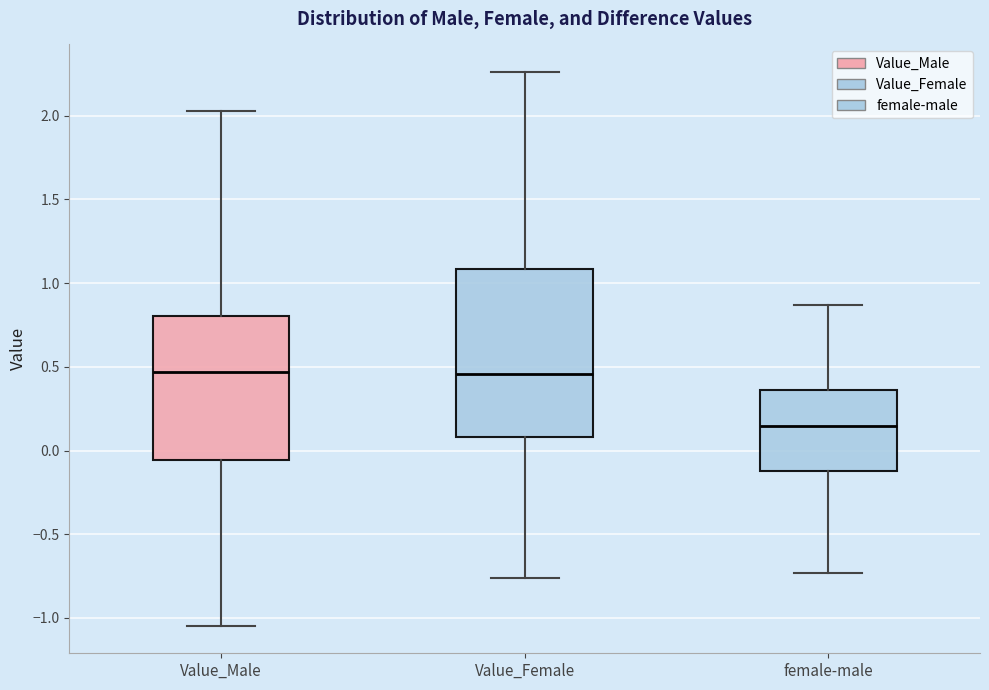

Which box has the lowest median line?

female-male